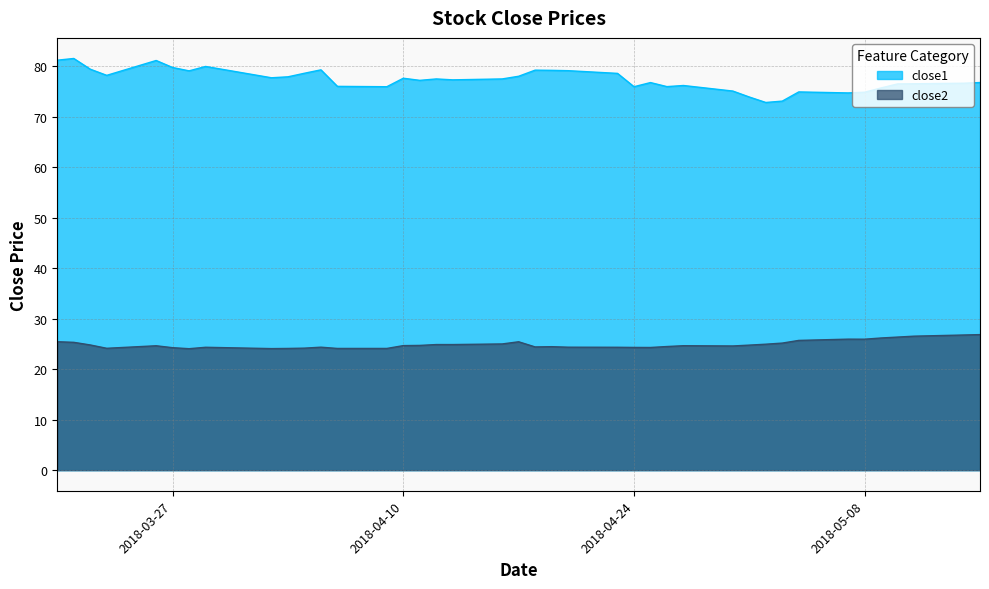

True or false: close1 and close2 cross at least once.

False